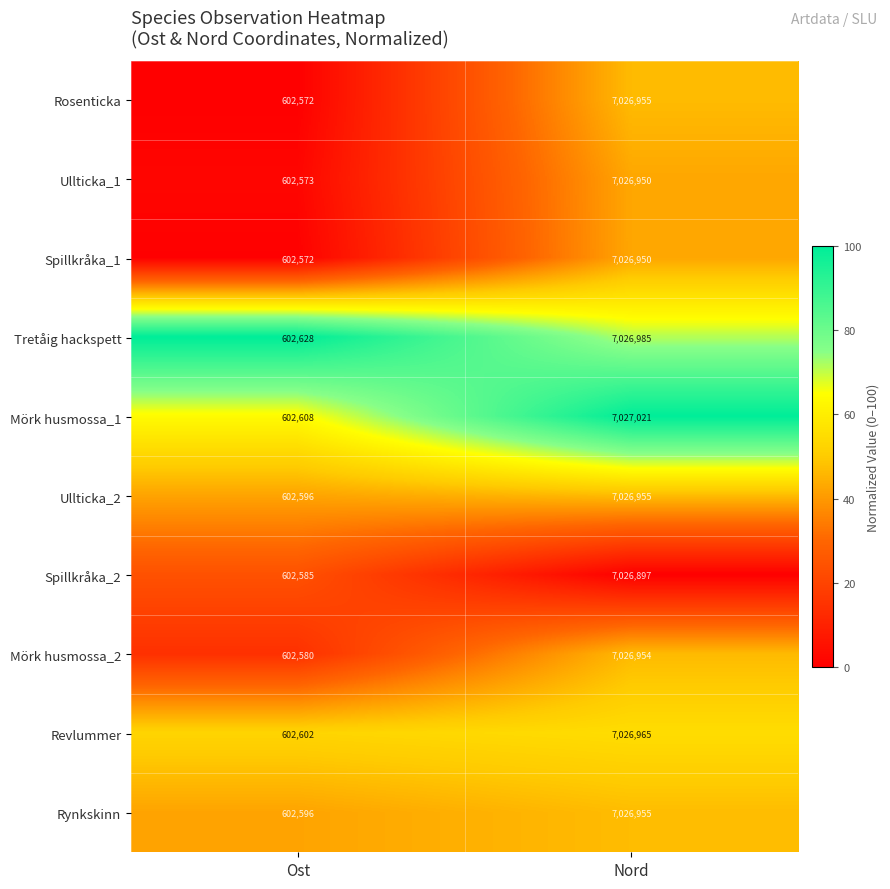

Which series has the largest range (max minus min)?

Mörk husmossa_1